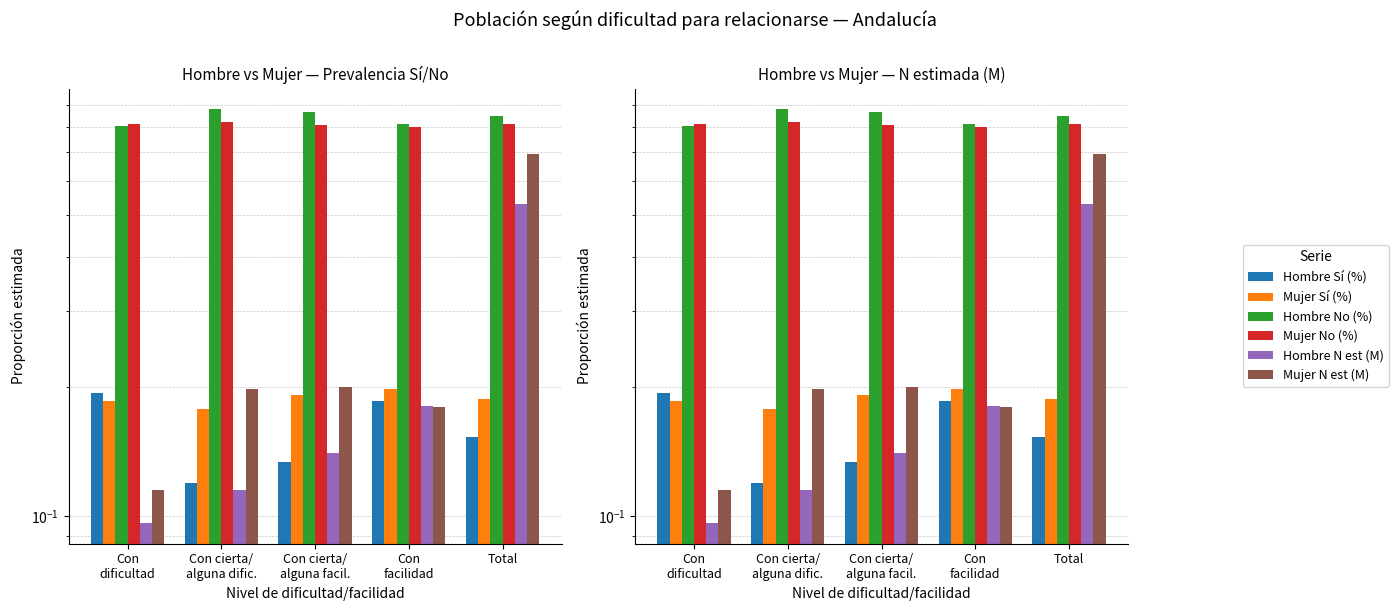

What is the label of the 5th bar from the right?

Con
dificultad